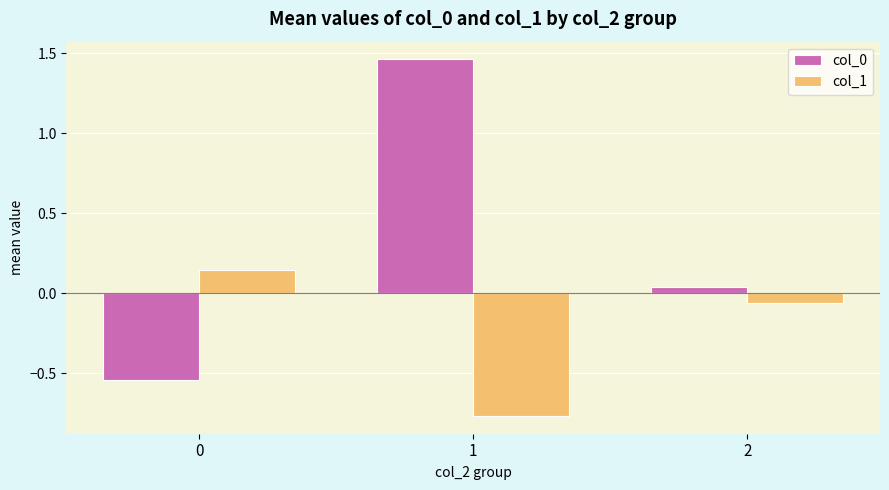

What is the difference between the col_1 values at 0 and 1?

0.9